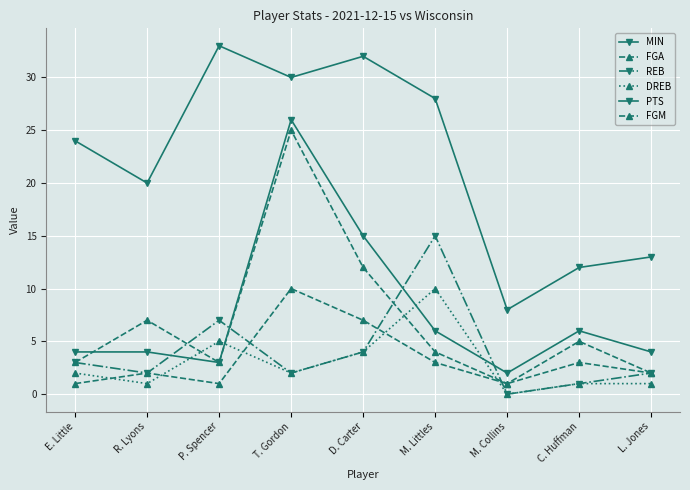

Reading right to left, list all the values displayed in this chart.

MIN: 13	12	8	28	32	30	33	20	24
FGA: 2	5	1	4	12	25	3	7	3
REB: 2	1	0	15	4	2	7	2	3
DREB: 1	1	0	10	4	2	5	1	2
PTS: 4	6	2	6	15	26	3	4	4
FGM: 2	3	1	3	7	10	1	2	1